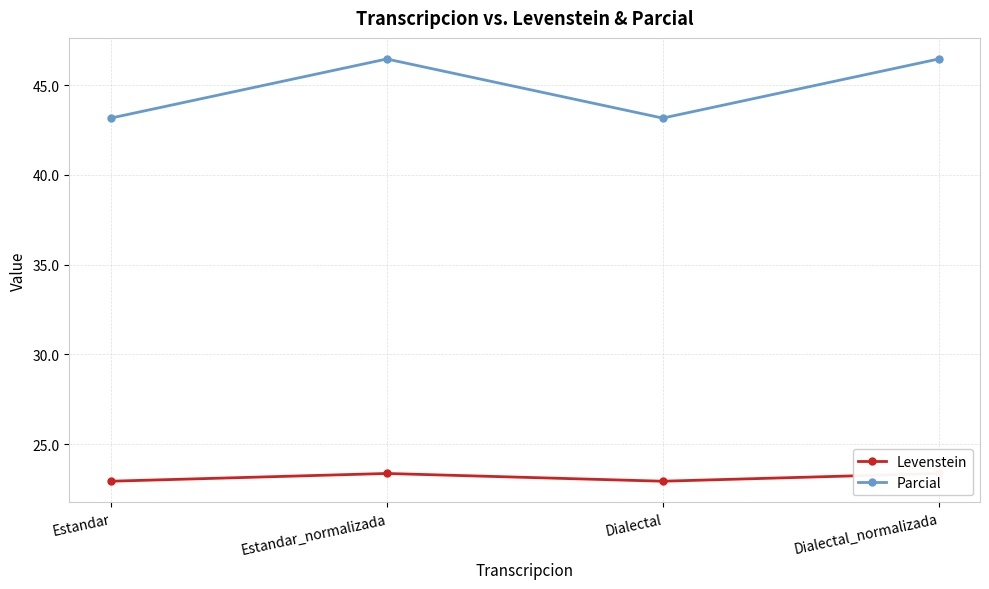

Where is the first local minimum for Levenstein?

Dialectal